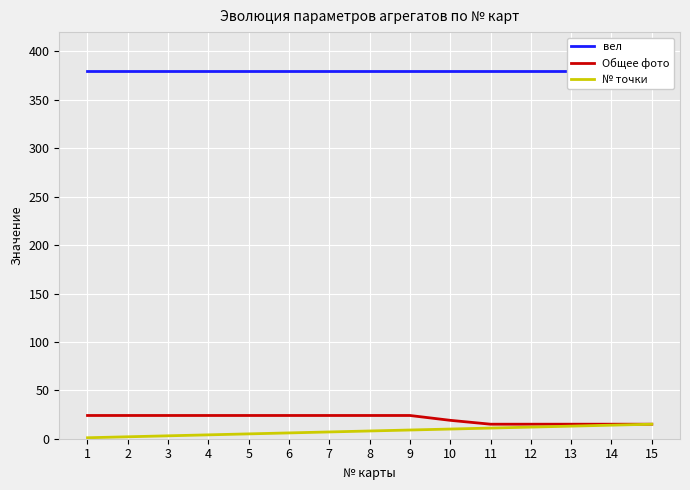

What is the value of the вел point at the 5th from the left?

380